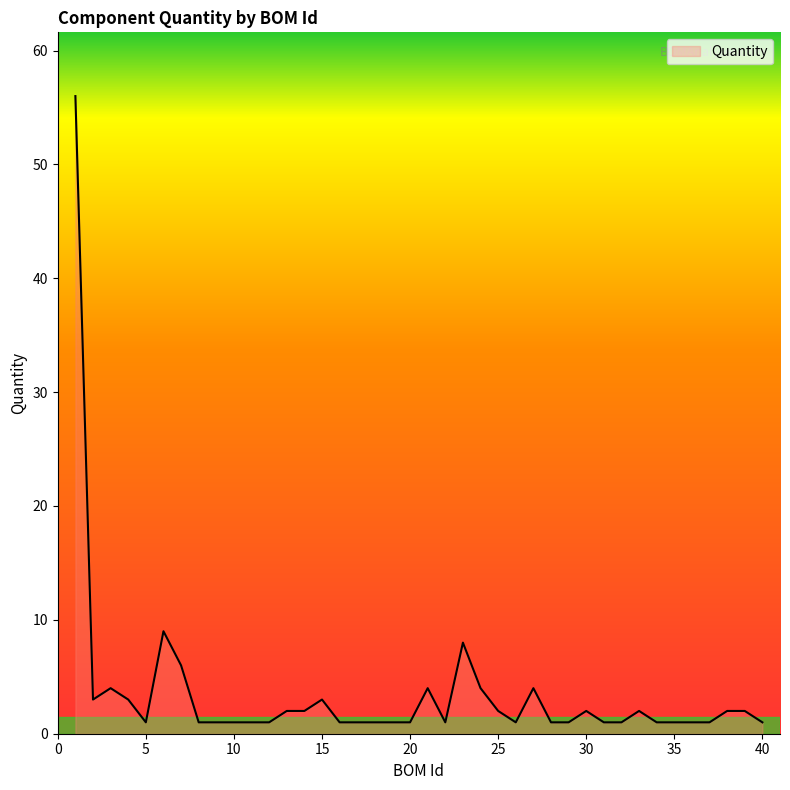

What is the maximum value shown in the chart?

56